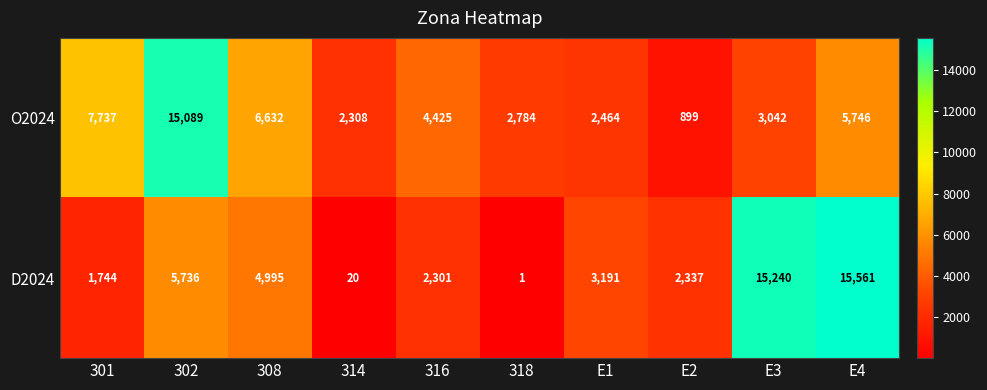

What is the difference between the maximum and minimum values in the O2024 series?

14190